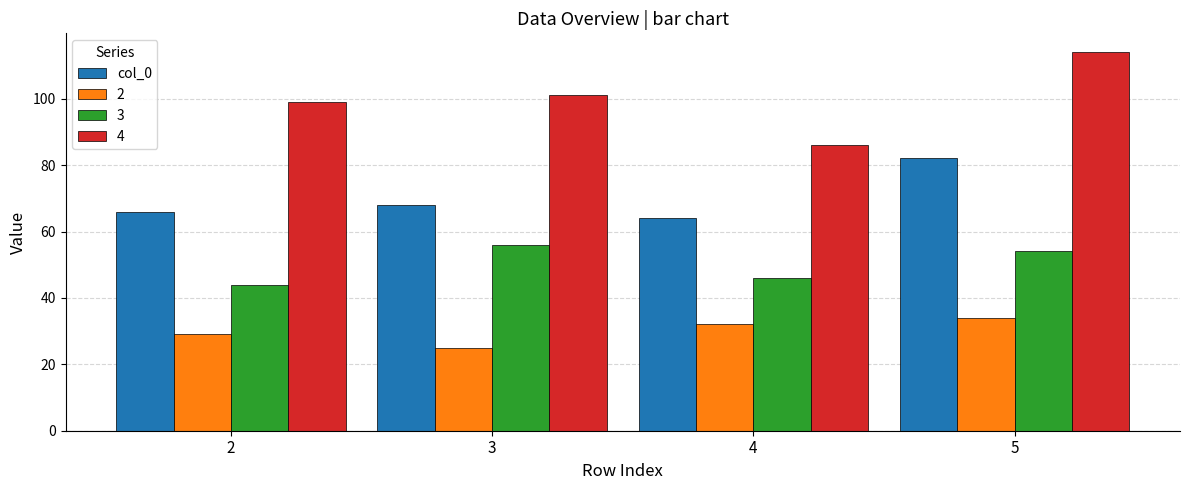

What is the difference between the highest and lowest values at 2?

70